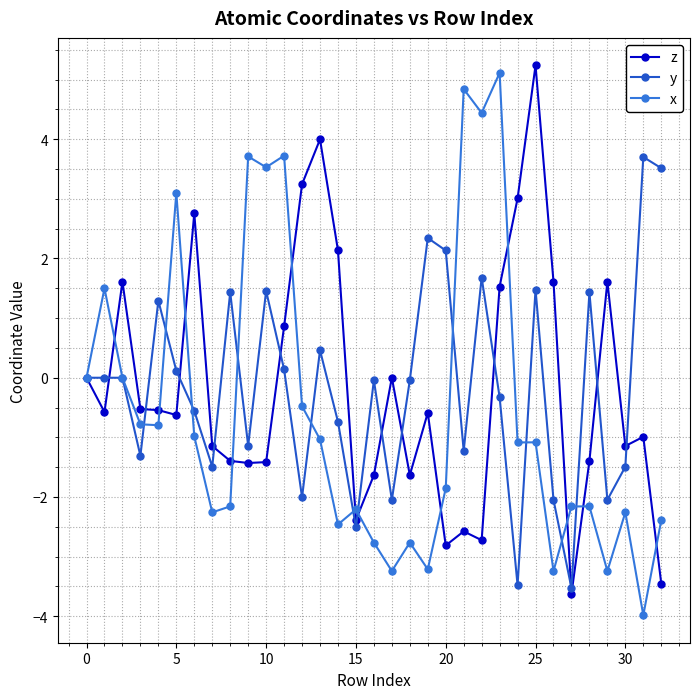

True or false: z has more than 1 points higher than both neighbors.

True